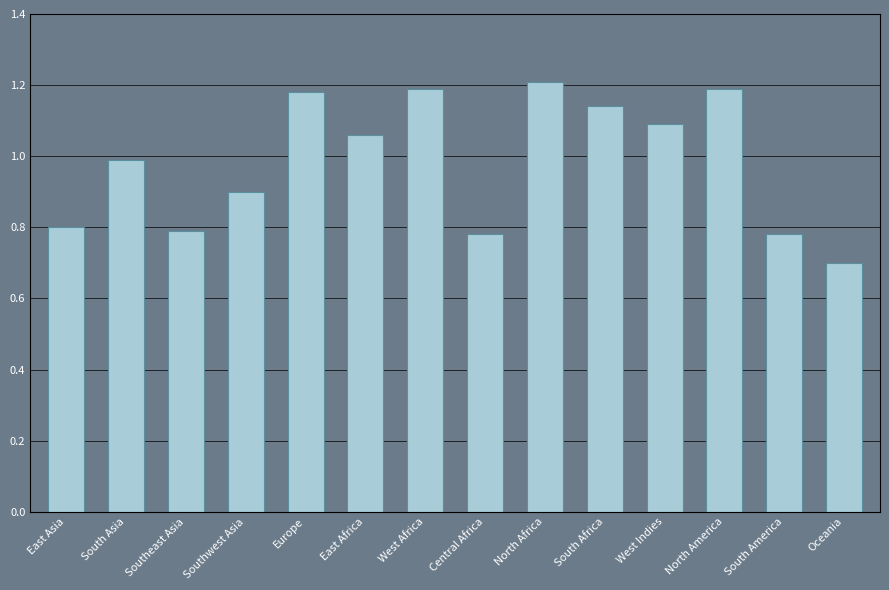

Where is the data nearest to the value 0?

Oceania